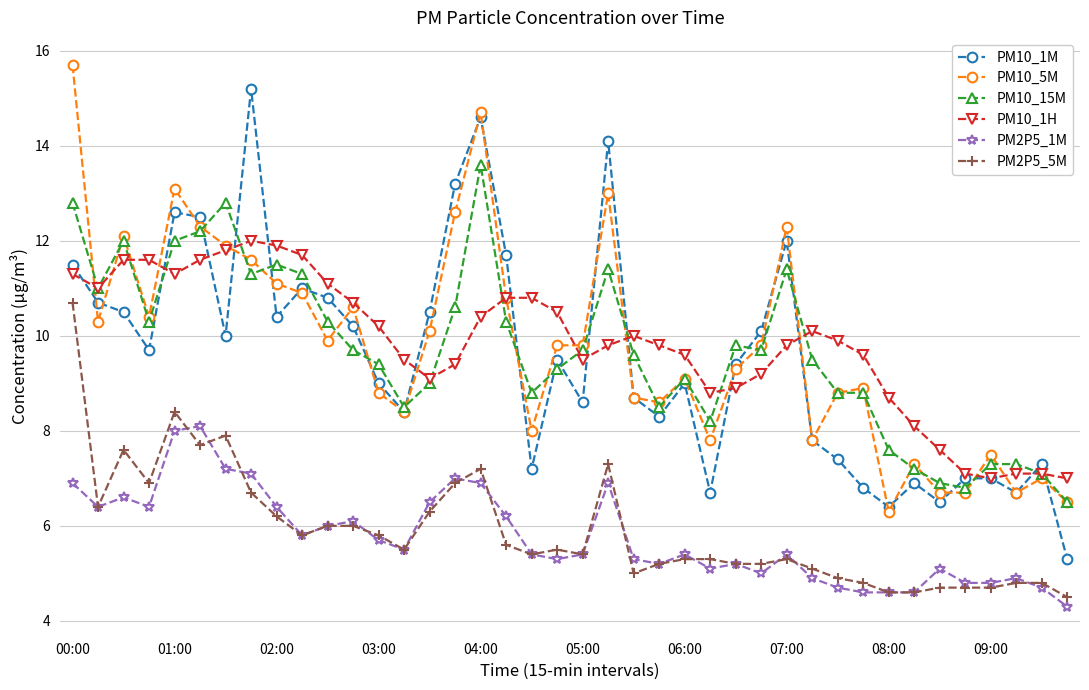

What is the minimum value shown in the chart?

4.3